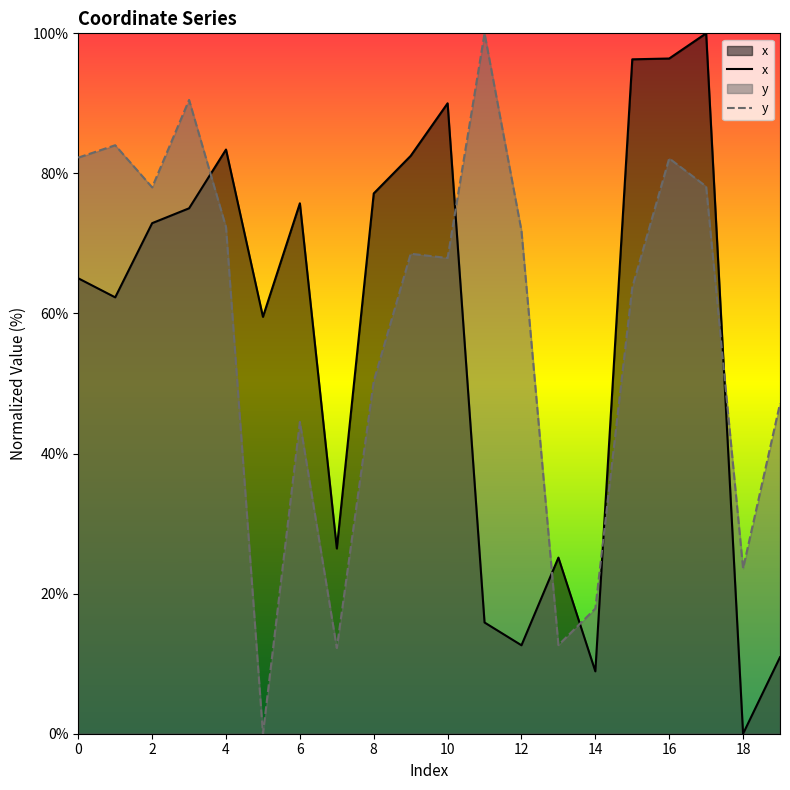

What is the greatest value displayed?

100.0